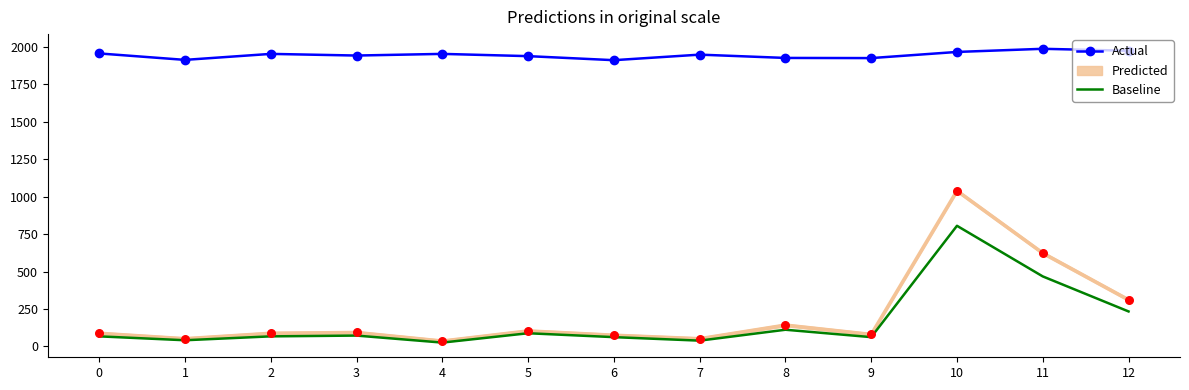

At how many categories does at least one series exceed 1222?

13